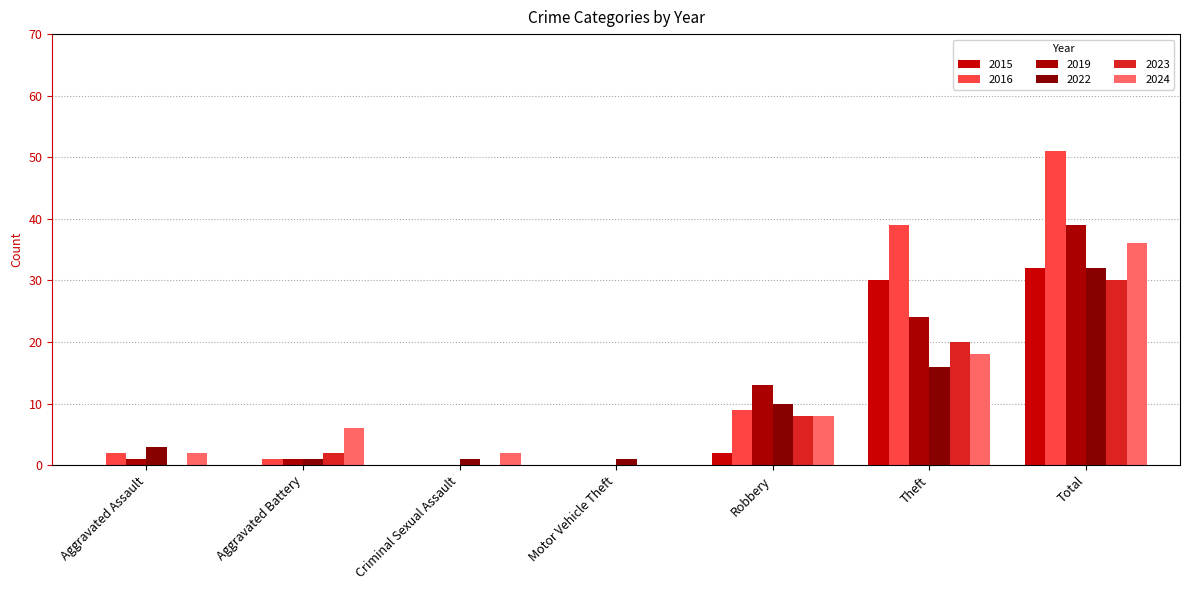

True or false: 2023 has a value of 19 at Total.

False